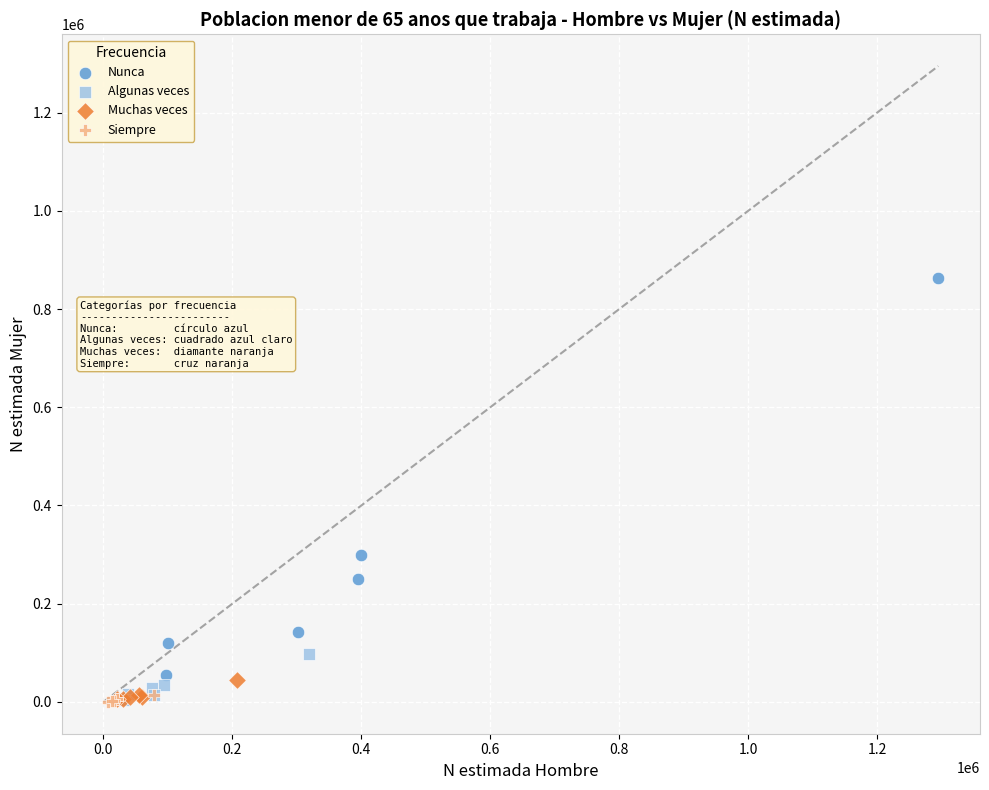

Which series contains the highest Y value?

Nunca